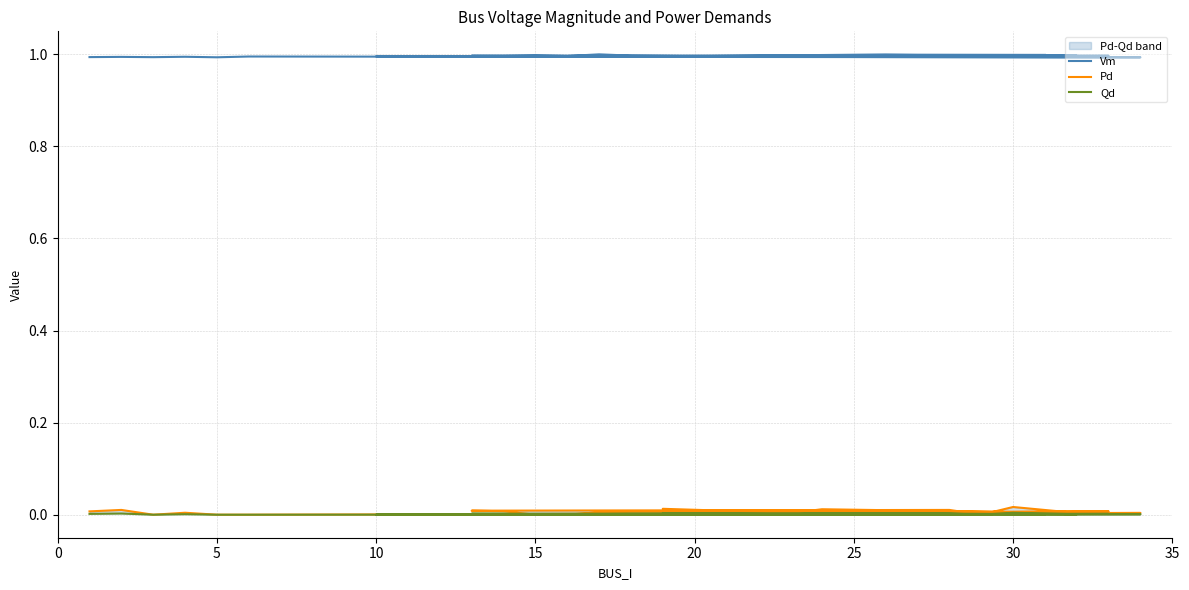

How many values in Qd are above zero?

21